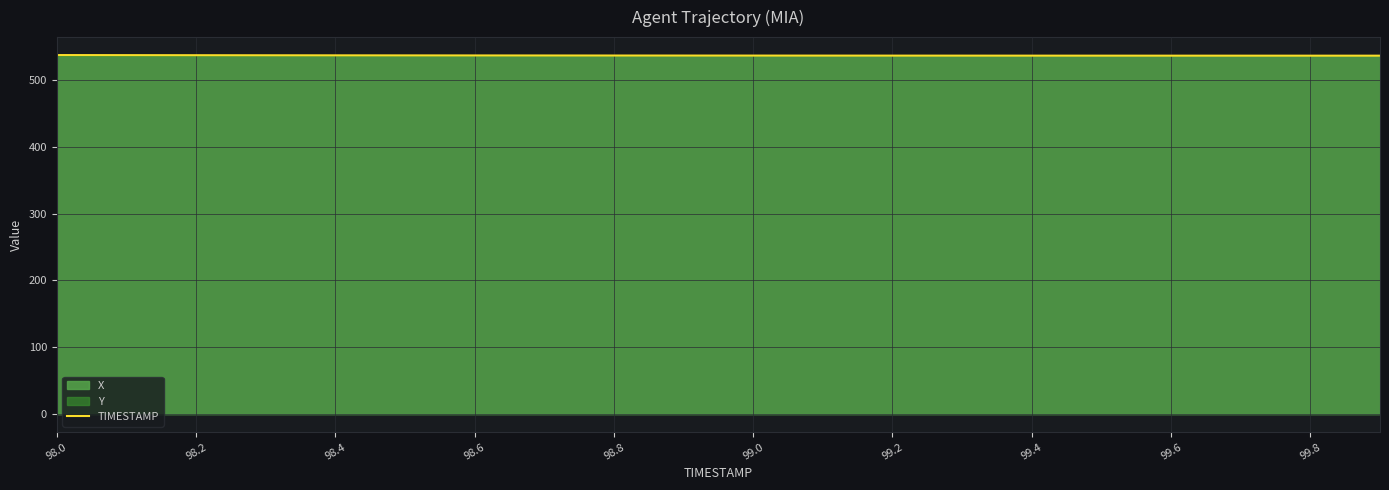

What is the greatest value displayed?

536.9